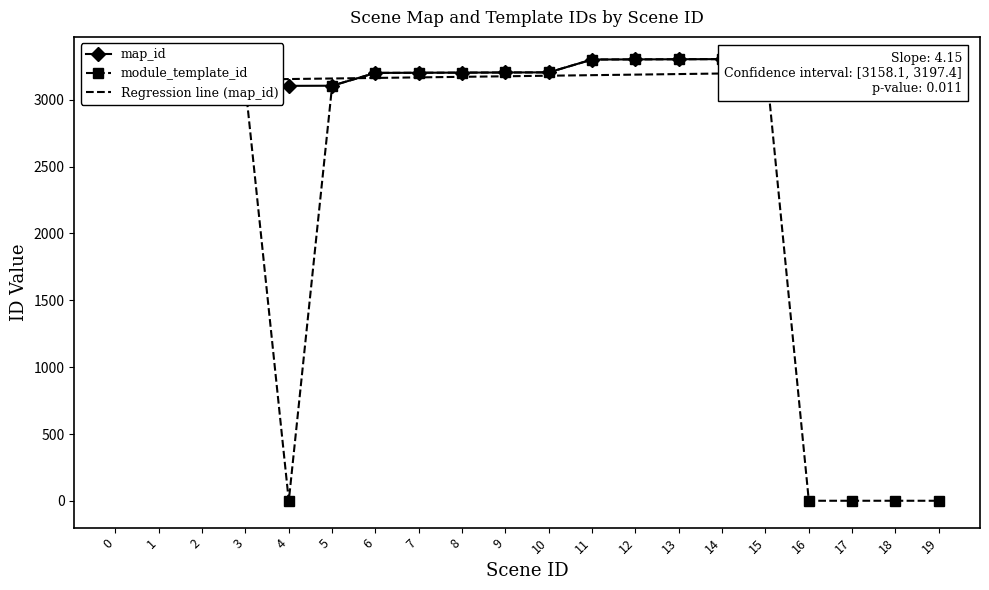

True or false: module_template_id has a value of 3103.0 at 3.

True